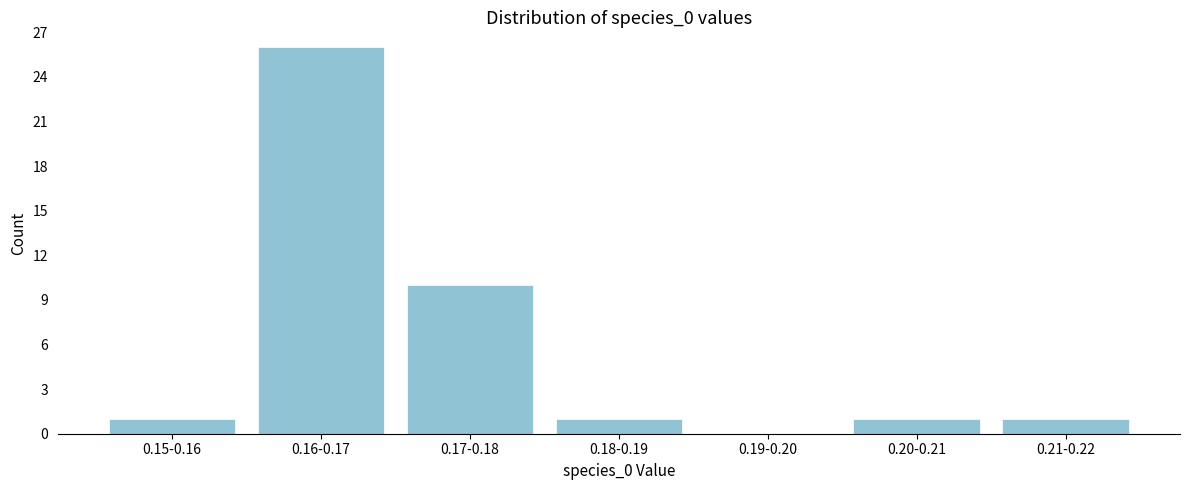

Reading right to left, what are all the values shown in this chart?

0.21-0.22=1	0.20-0.21=1	0.19-0.20=0	0.18-0.19=1	0.17-0.18=10	0.16-0.17=26	0.15-0.16=1